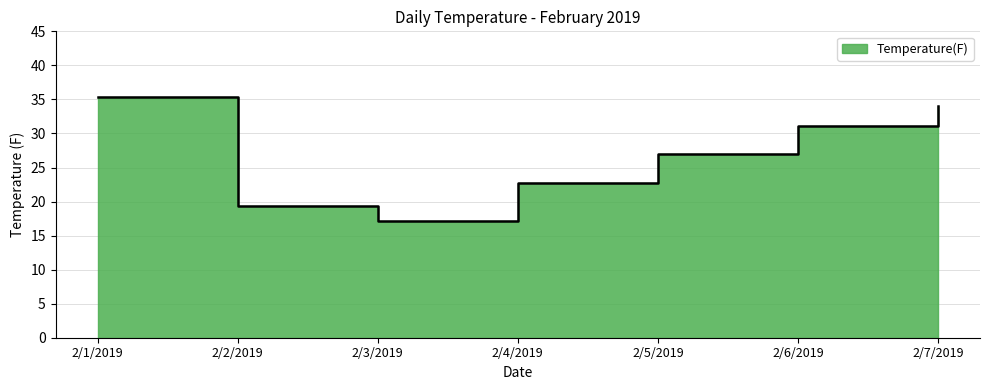

How many points are lower than both their immediate neighbors (excluding endpoints)?

1